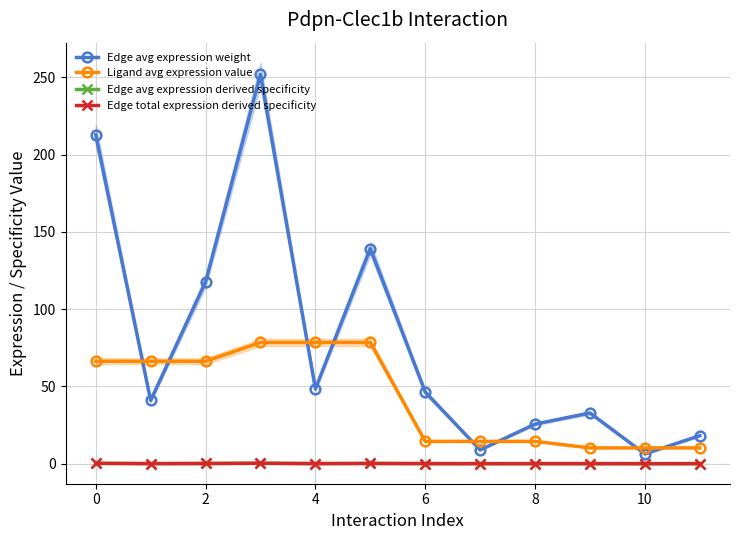

Which series changed the most between 2 and 6?

Edge avg expression weight